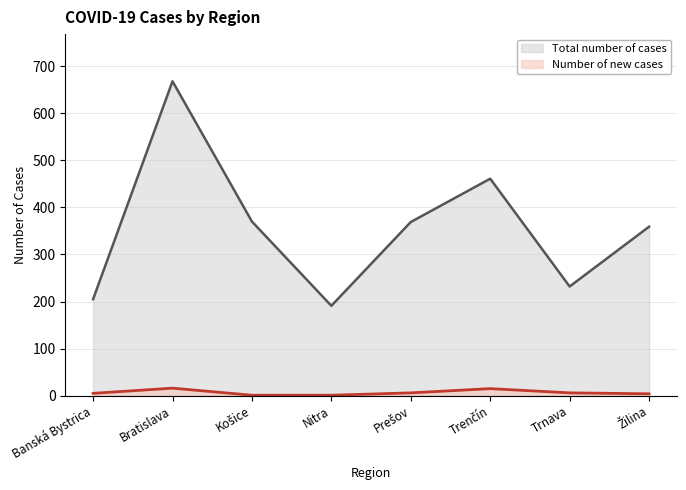

Reading left to right, list all the values displayed in this chart.

Total number of cases: Banská Bystrica=205	Bratislava=668	Košice=370	Nitra=191	Prešov=369	Trenčín=461	Trnava=232	Žilina=359
Number of new cases: Banská Bystrica=5	Bratislava=16	Košice=1	Nitra=1	Prešov=6	Trenčín=15	Trnava=6	Žilina=4